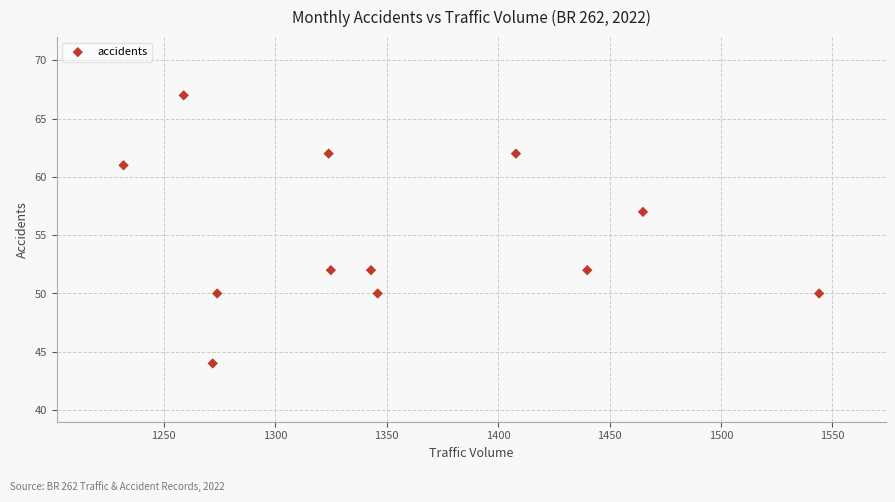

What Y value in the scatter plot is closest to 55?

57